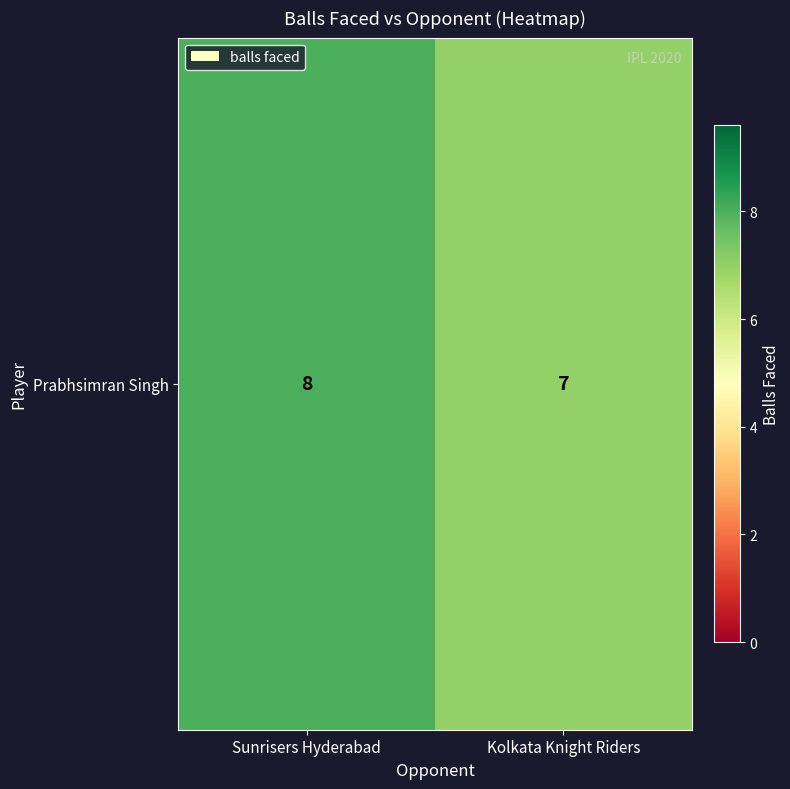

Is it true that the value at Kolkata Knight Riders is 10?

False